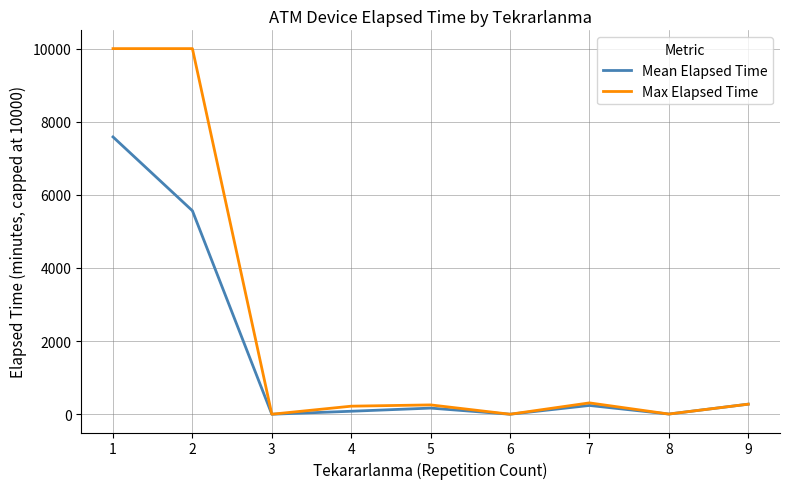

Between 2 and 3, which series saw the biggest shift?

Max Elapsed Time